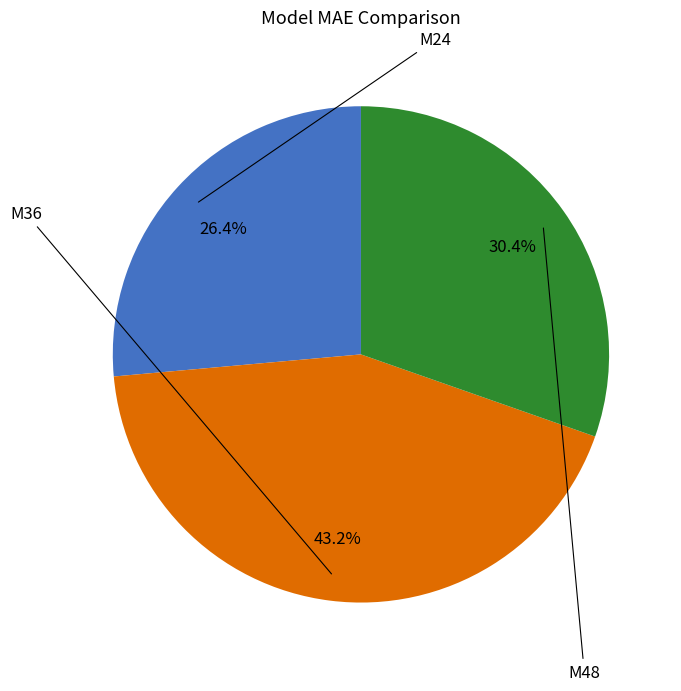

Is there any slice that represents more than half of the pie?

No